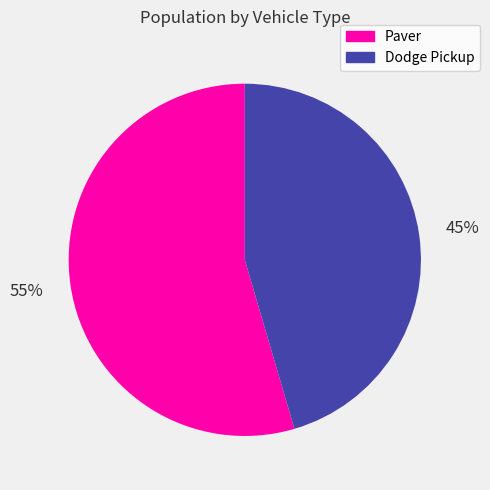

Count the number of slices in the pie.

2